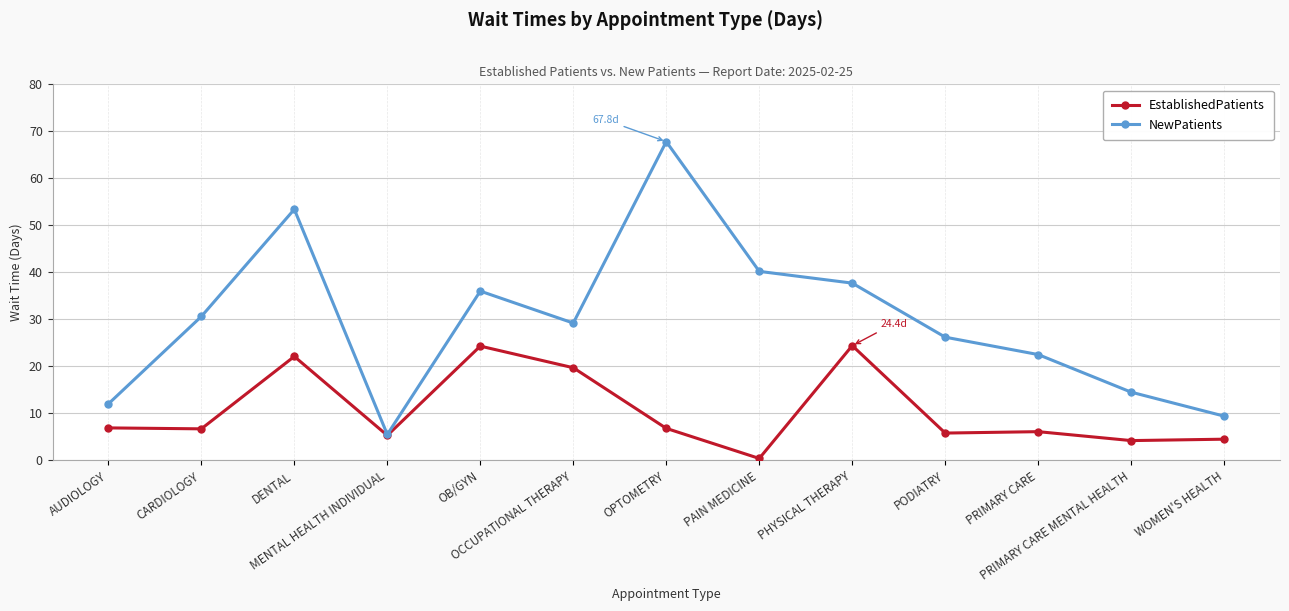

What is the difference between the EstablishedPatients values at OPTOMETRY and OCCUPATIONAL THERAPY?

12.9